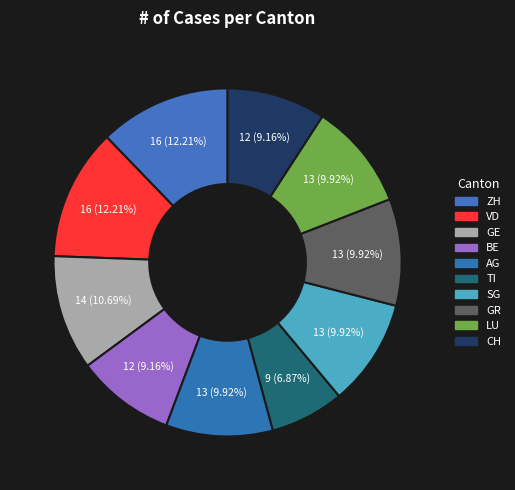

Is there any slice that represents more than half of the pie?

No